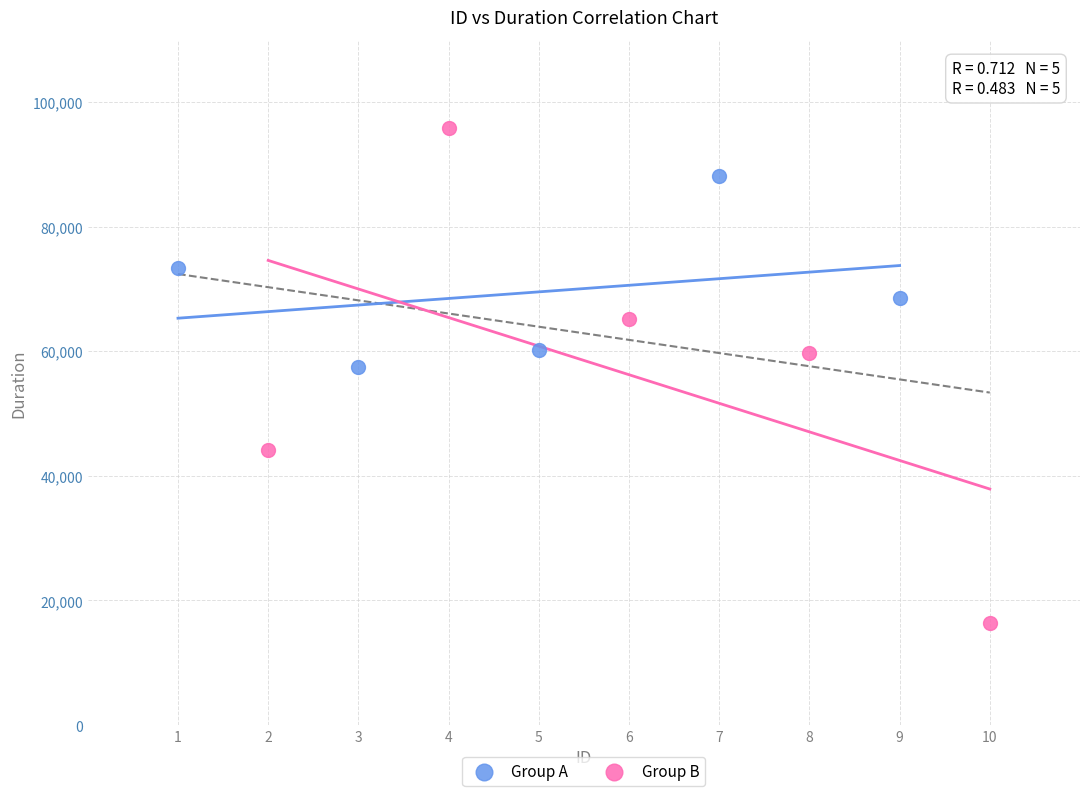

Which series has the widest spread of Y values?

Group B